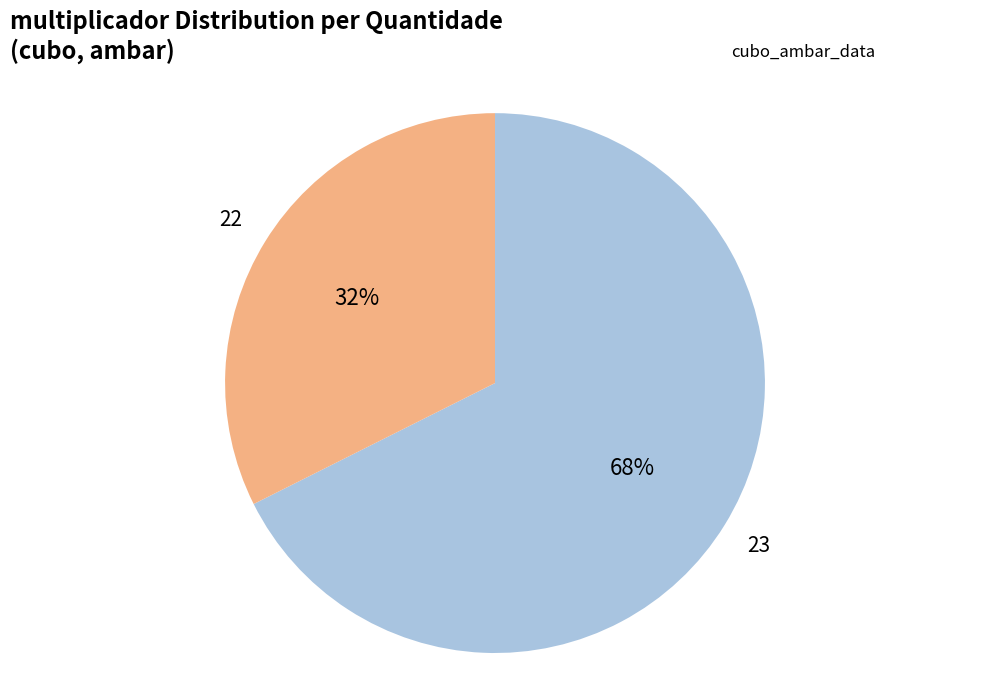

Which category has the smallest portion of the pie?

22